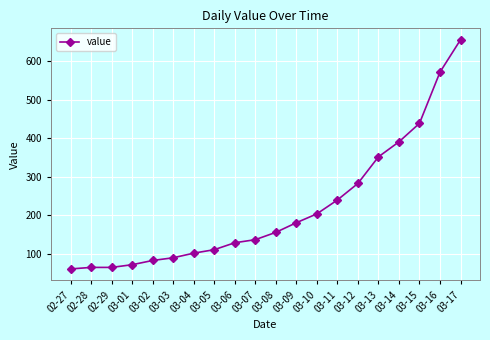

The value at 02-29 is 15. True or false?

False